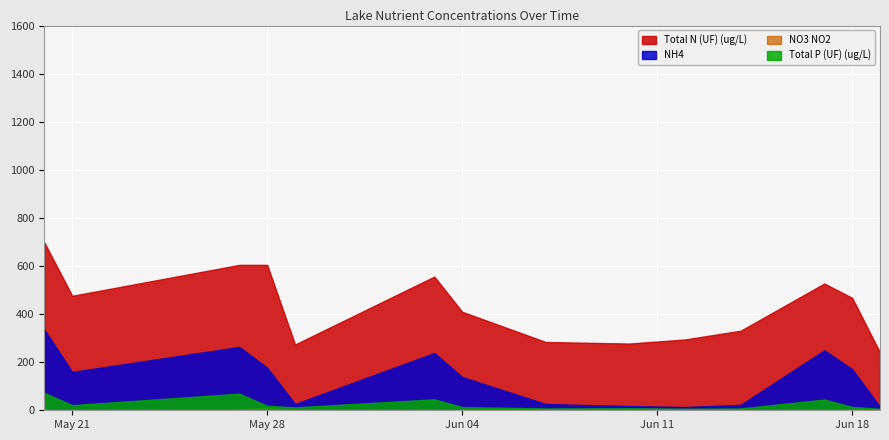

What is the highest value of the NH4 series?

335.0